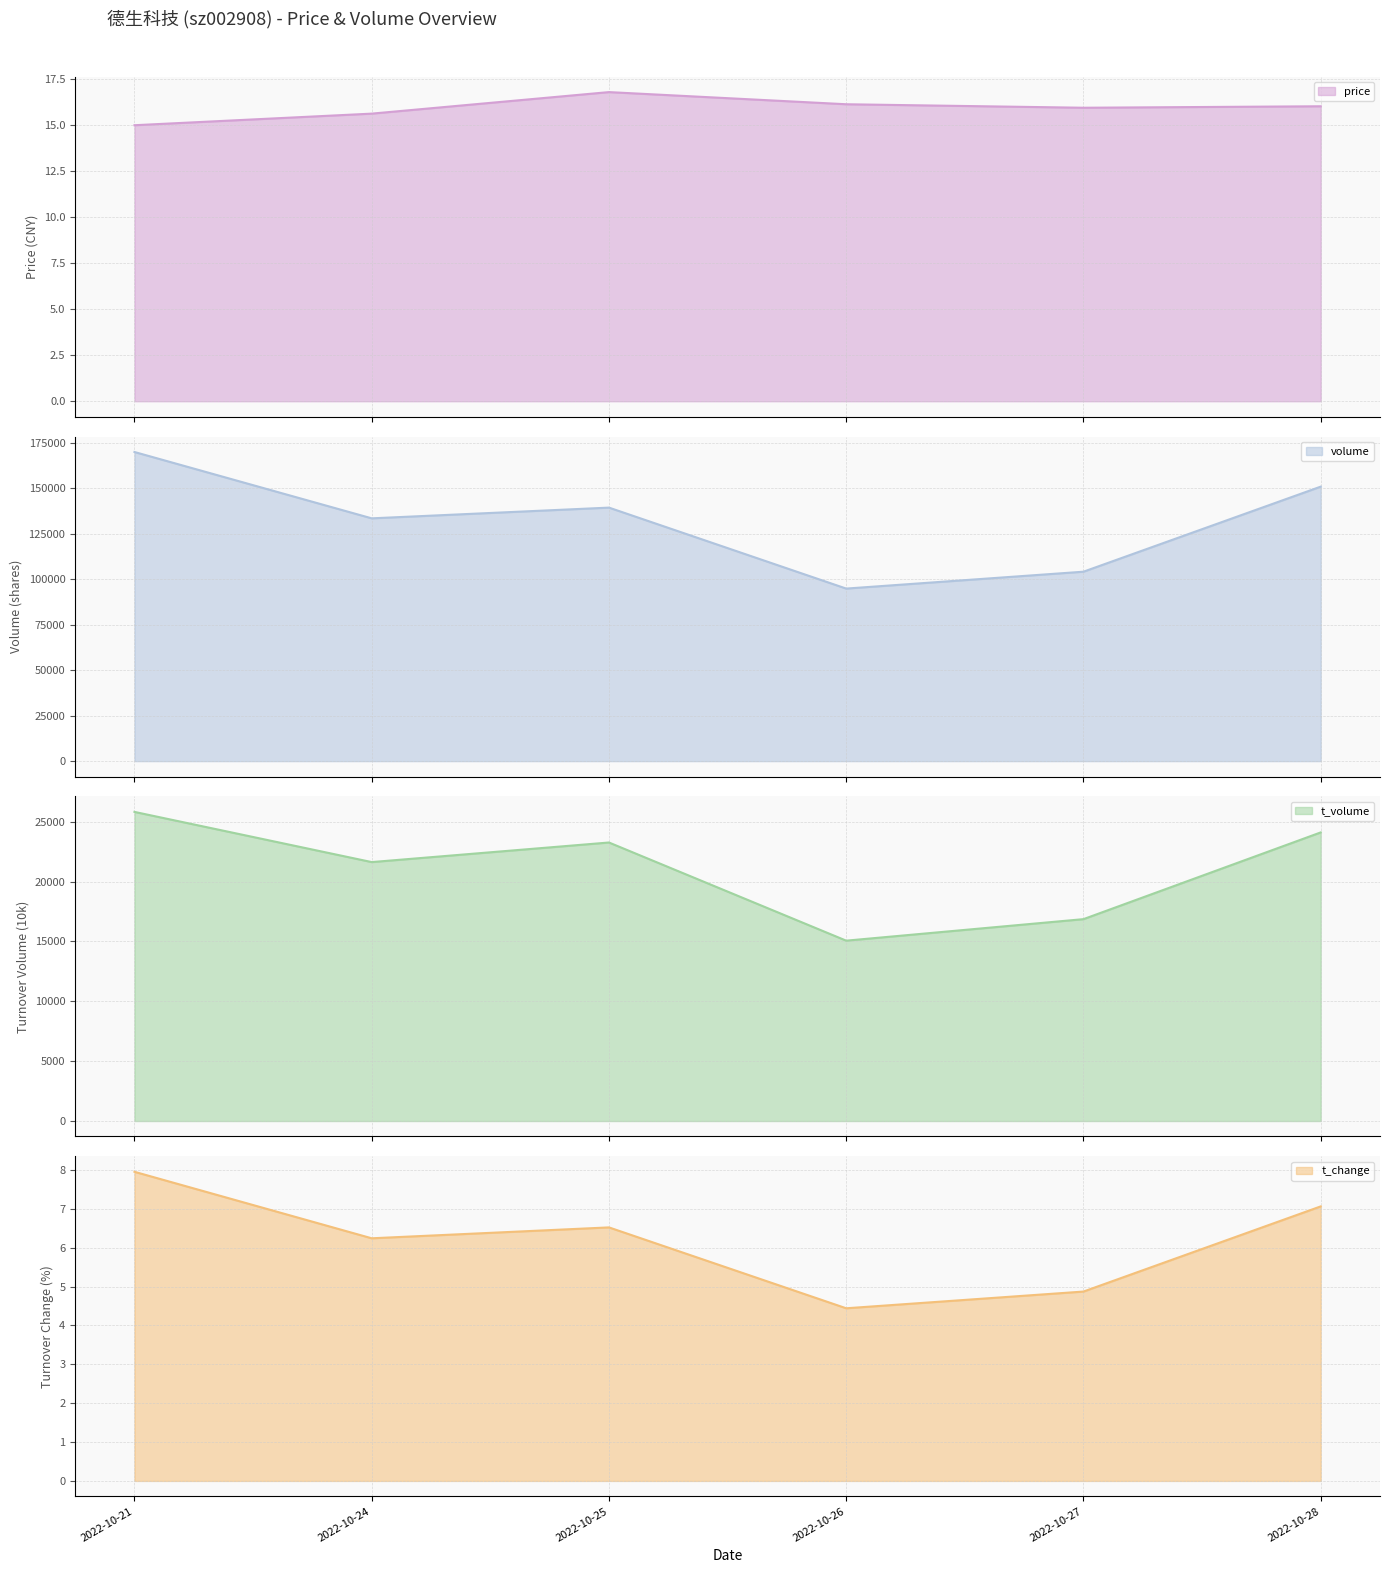

What is the difference between the second highest and minimum values in the t_volume series?

9043